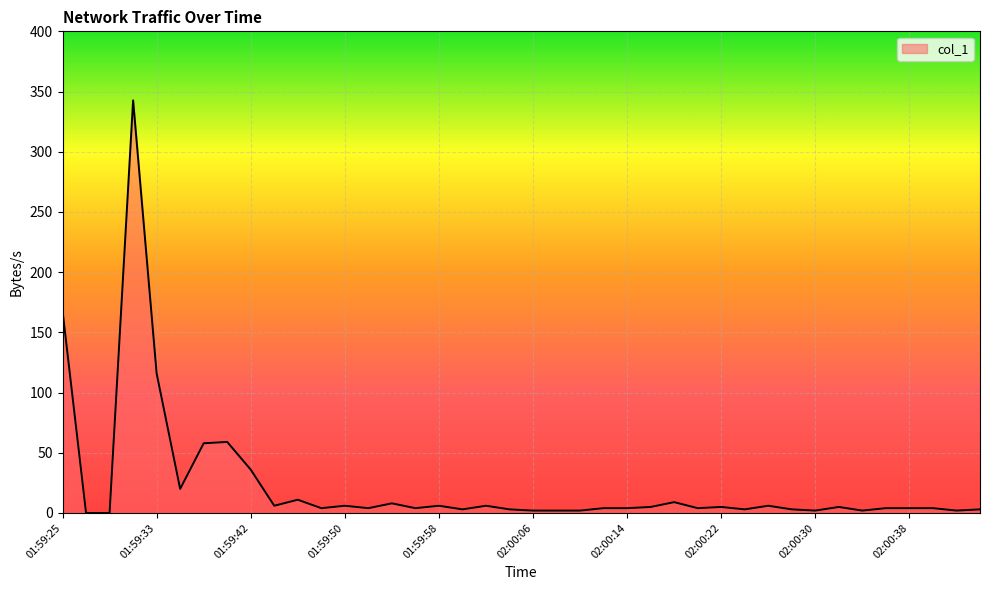

What is the greatest value displayed?

342.7